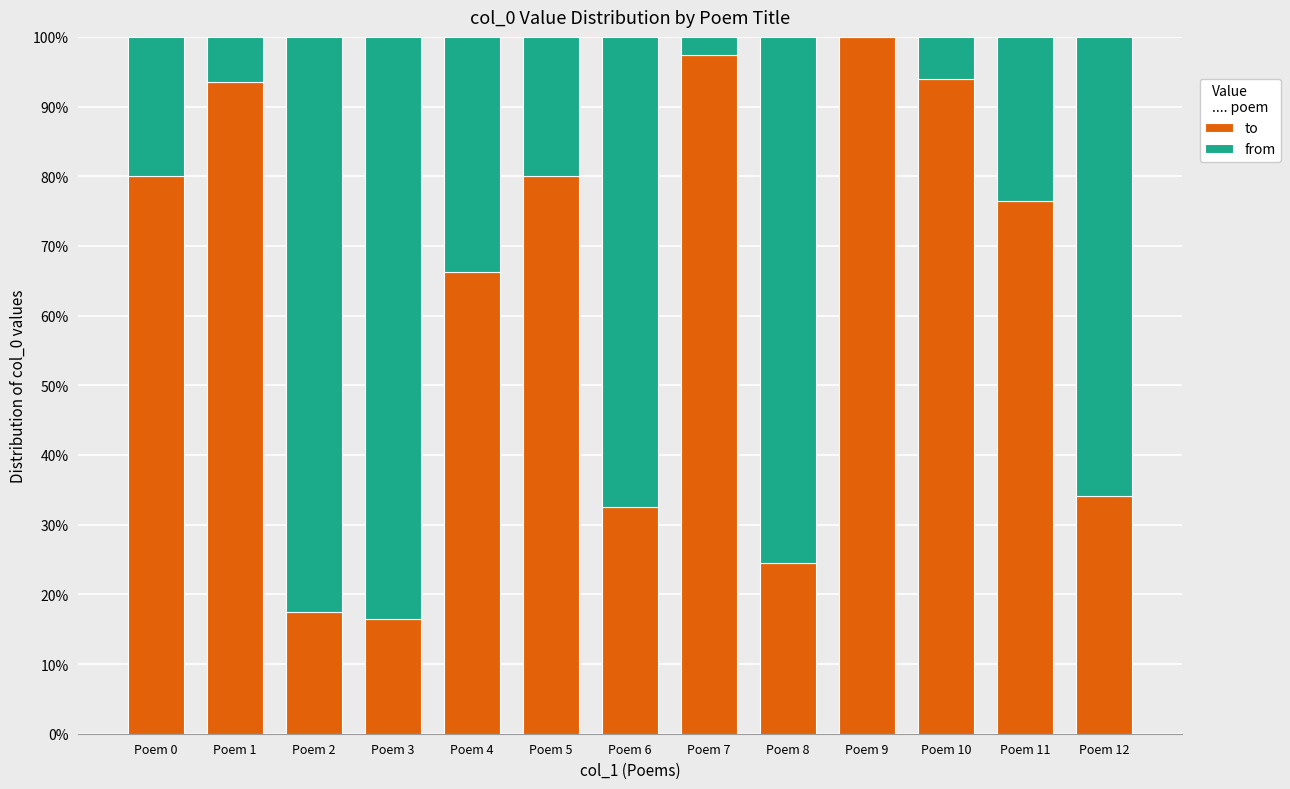

Does the chart contain stacked bars?

Yes